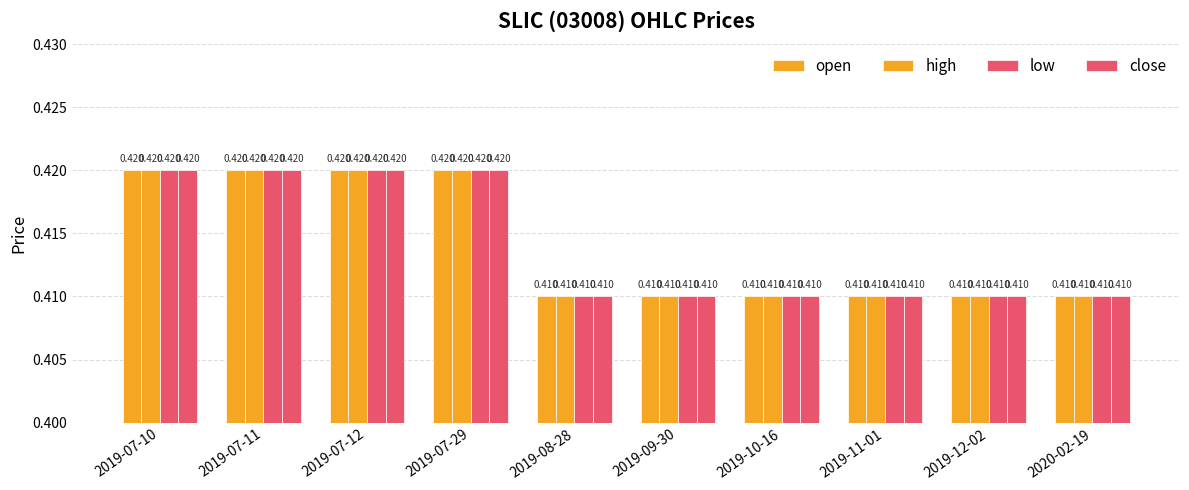

What is the approximate value of low at 2019-07-12?

0.4